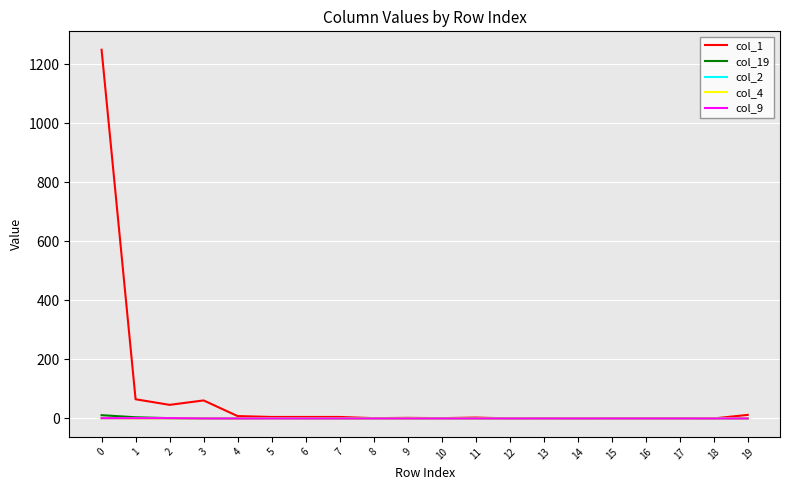

The value of col_9 at 16 is 0. True or false?

True